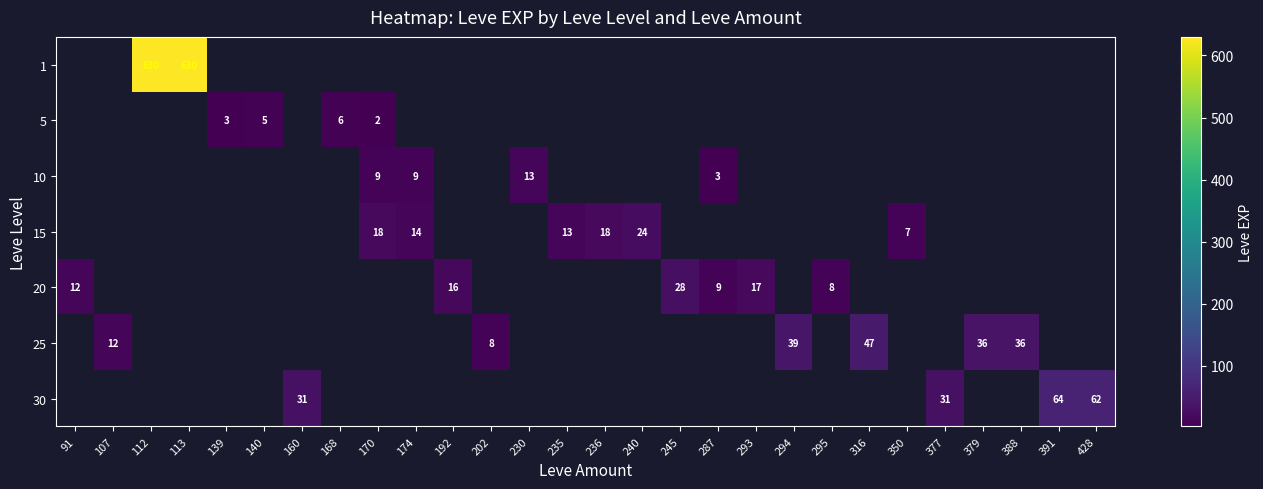

How many distinct data groups are displayed?

7